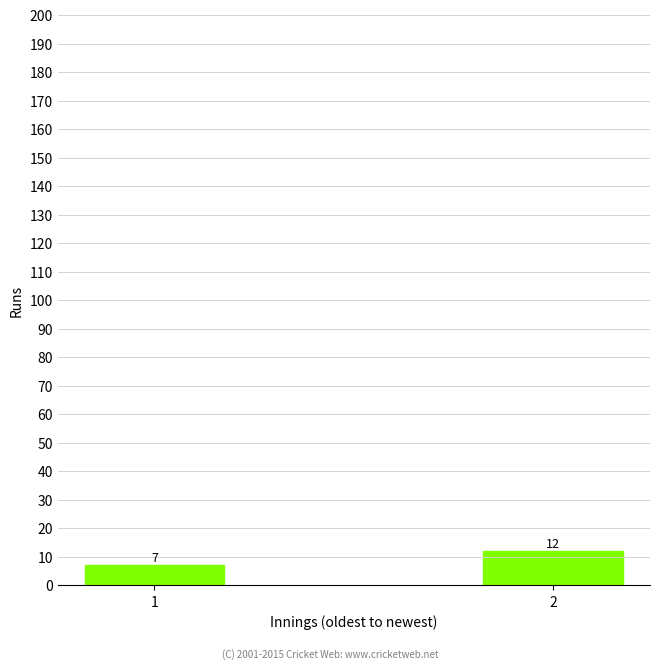

List the labels in order of value, smallest first.

1, 2